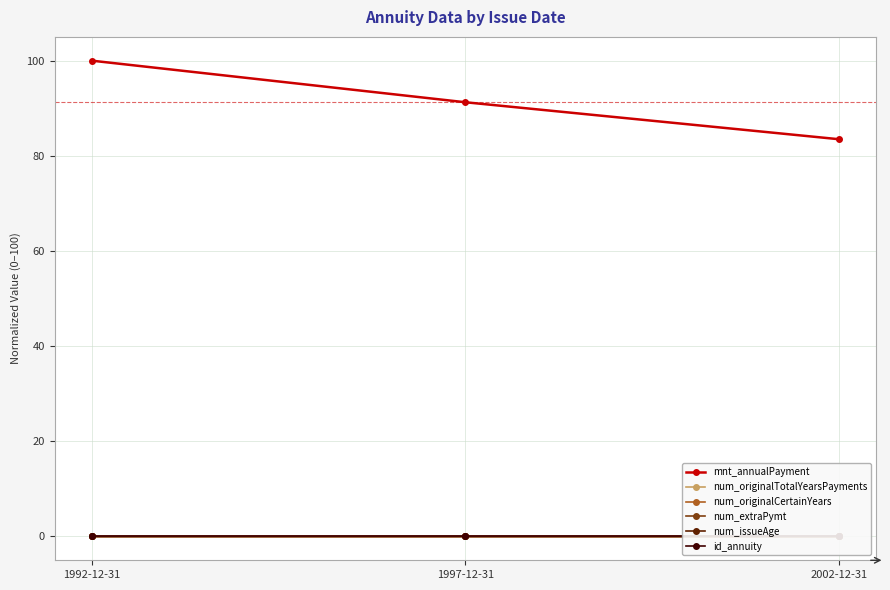

What position from the right is 1992-12-31?

3